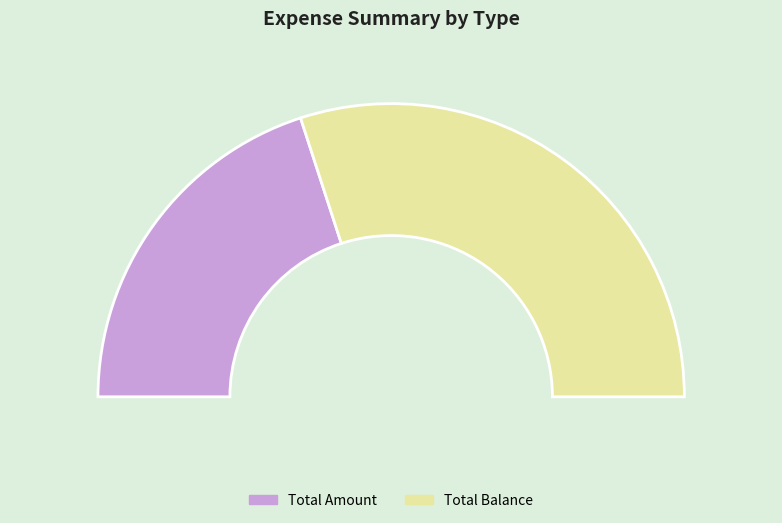

To the nearest percent, what is the combined percentage of Total Amount and Total Balance?

100%